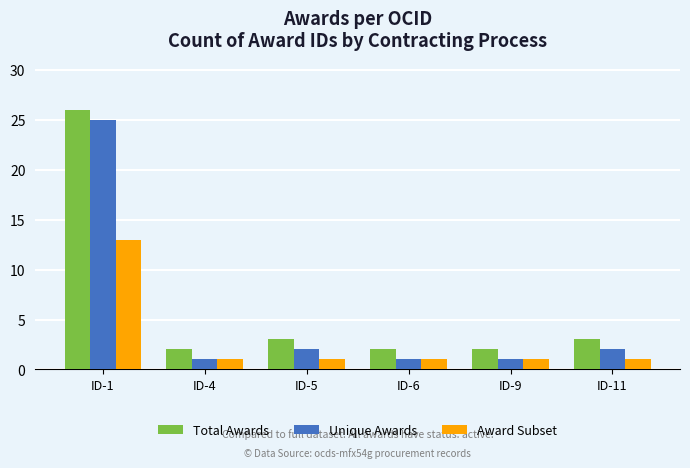

What is the value of the Unique Awards bar at the 6th from the left?

2